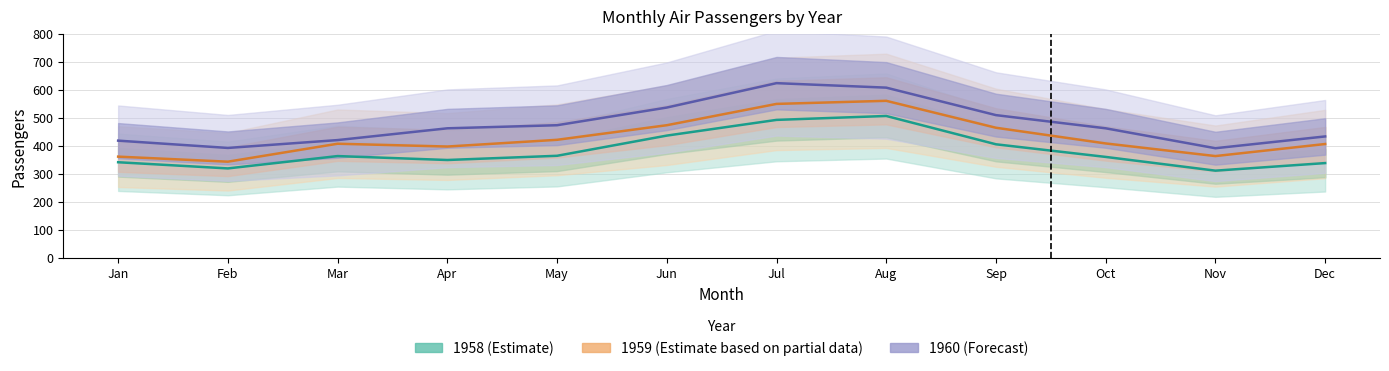

Reading right to left, list all the values displayed in this chart.

1958 (Estimate): Dec=338	Nov=311	Oct=360	Sep=405	Aug=506	Jul=492	Jun=436	May=364	Apr=349	Mar=363	Feb=319	Jan=341
1959 (Estimate based on partial data): Dec=406	Nov=363	Oct=408	Sep=464	Aug=560	Jul=549	Jun=473	May=421	Apr=397	Mar=407	Feb=343	Jan=361
1960 (Forecast): Dec=433	Nov=391	Oct=462	Sep=509	Aug=607	Jul=623	Jun=536	May=473	Apr=462	Mar=420	Feb=392	Jan=418